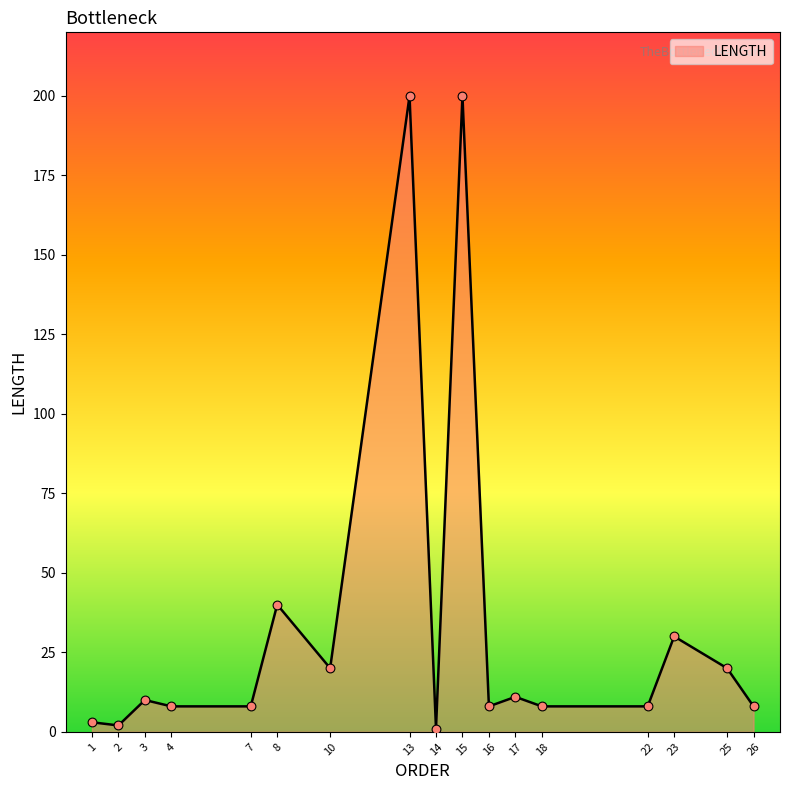

What is the ratio of the value at 13 to the value at 15?

1.0